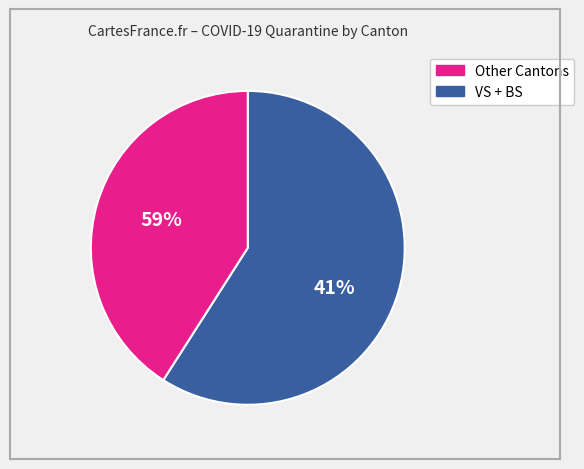

What percentage is the BS slice, to the nearest percent?

61%